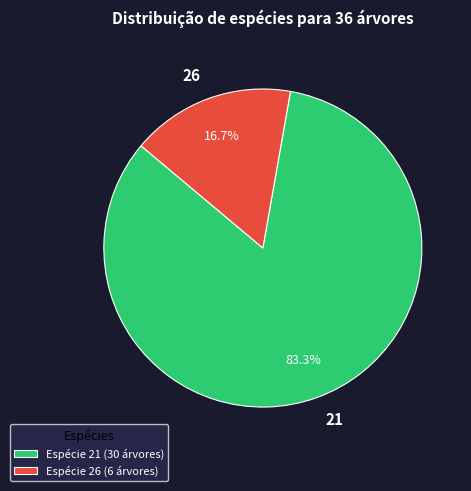

Does any single category account for the majority?

Yes